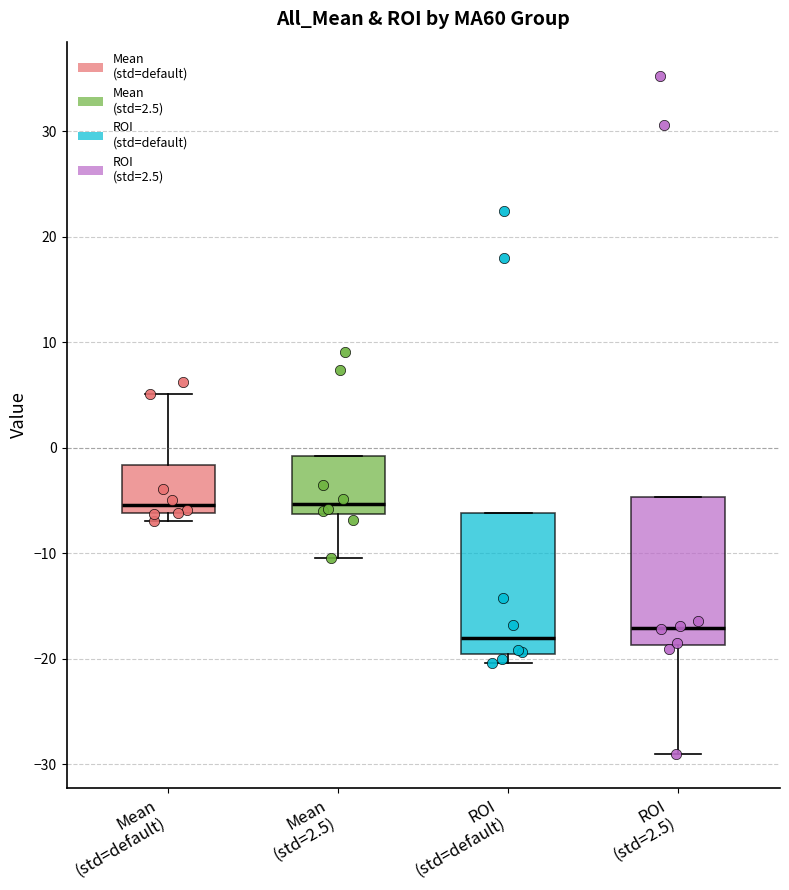

Where is the lower edge of the box for ROI (std=2.5) on the y-axis? The values are not printed on the chart, so give them approximately, as read against the axis.

-19